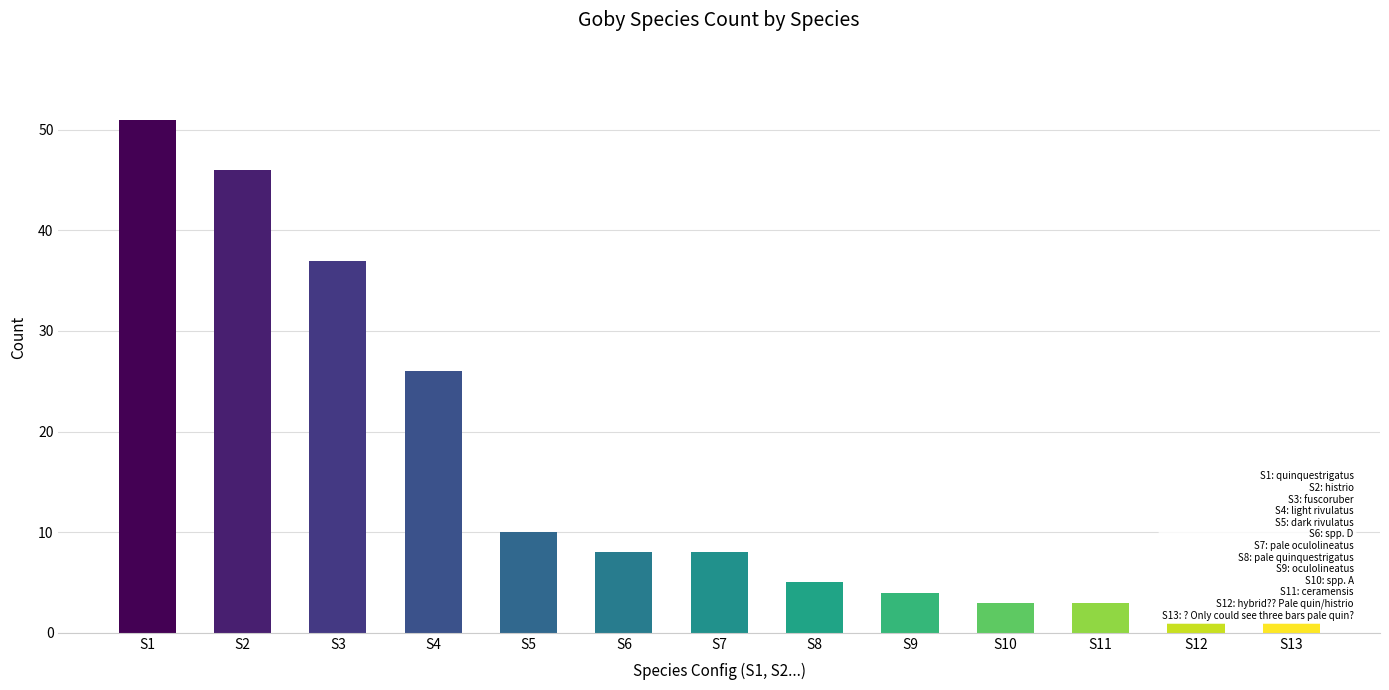

The value at S5 is 10. True or false?

True